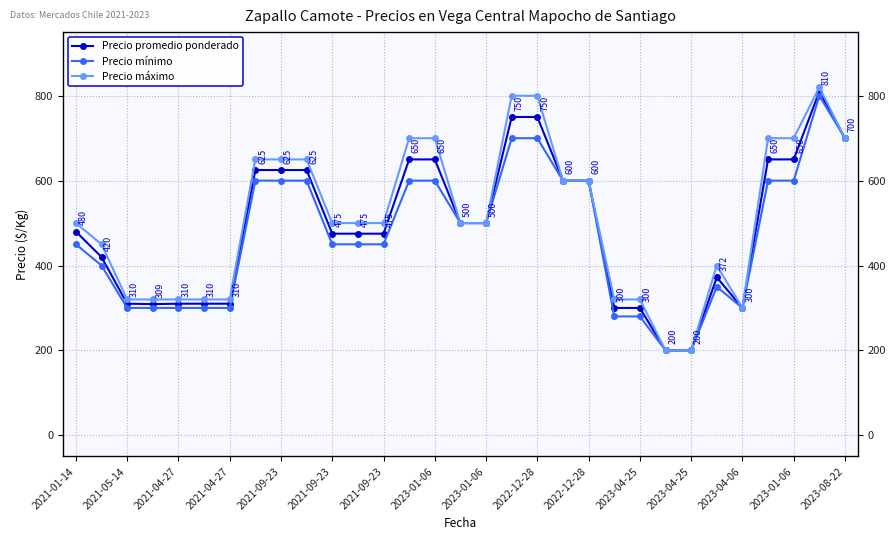

List the series in order of their peak value, lowest first.

Precio mínimo, Precio promedio ponderado, Precio máximo